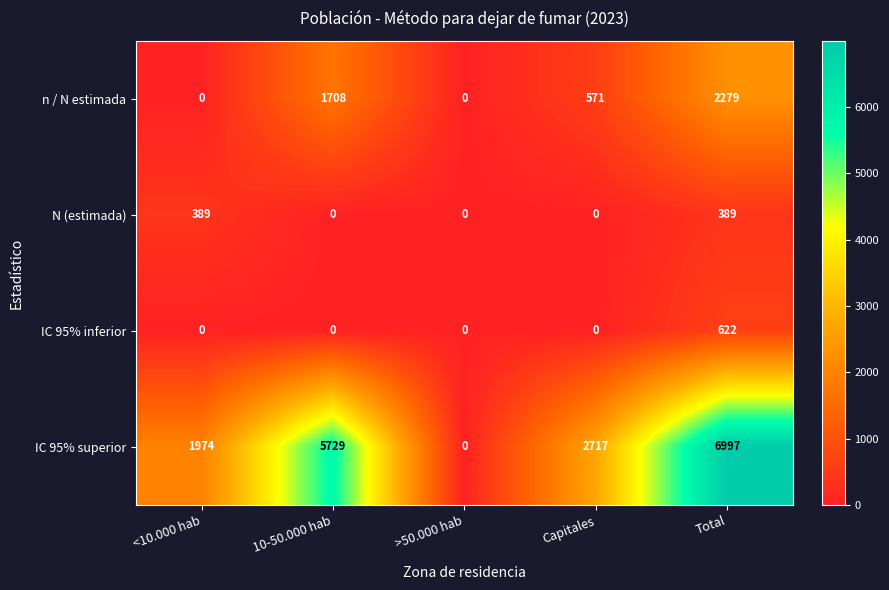

Reading left to right, extract all data points from this chart.

n / N estimada: <10.000 hab=0	10-50.000 hab=1708	>50.000 hab=0	Capitales=571	Total=2279
N (estimada): <10.000 hab=389	10-50.000 hab=0	>50.000 hab=0	Capitales=0	Total=389
IC 95% inferior: <10.000 hab=0	10-50.000 hab=0	>50.000 hab=0	Capitales=0	Total=622
IC 95% superior: <10.000 hab=1974	10-50.000 hab=5729	>50.000 hab=0	Capitales=2717	Total=6997